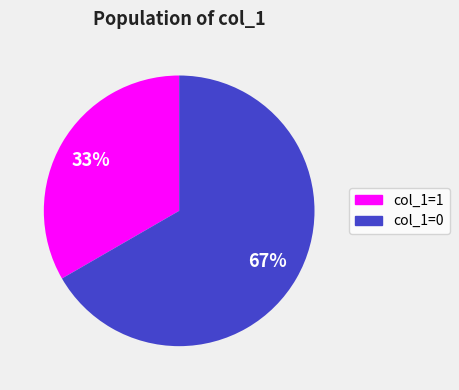

How many slices are in this pie chart?

2